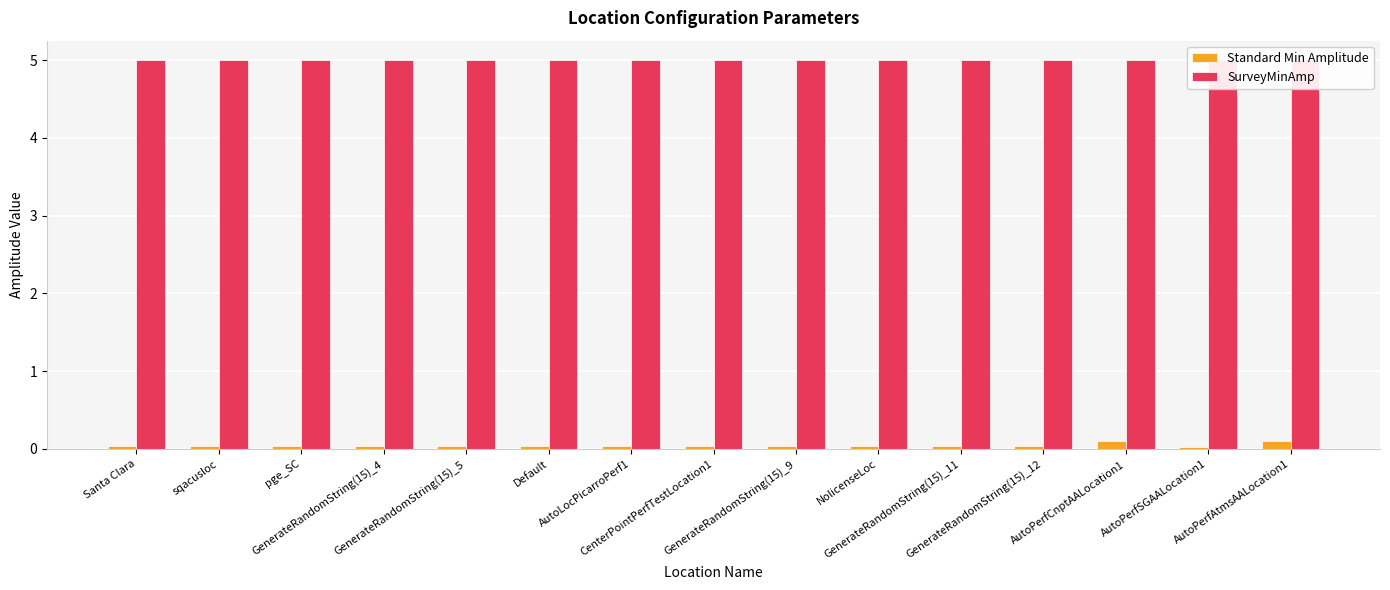

Is the value of SurveyMinAmp at AutoPerfCnptAALocation1 greater than the value of Standard Min Amplitude at sqacusloc?

Yes